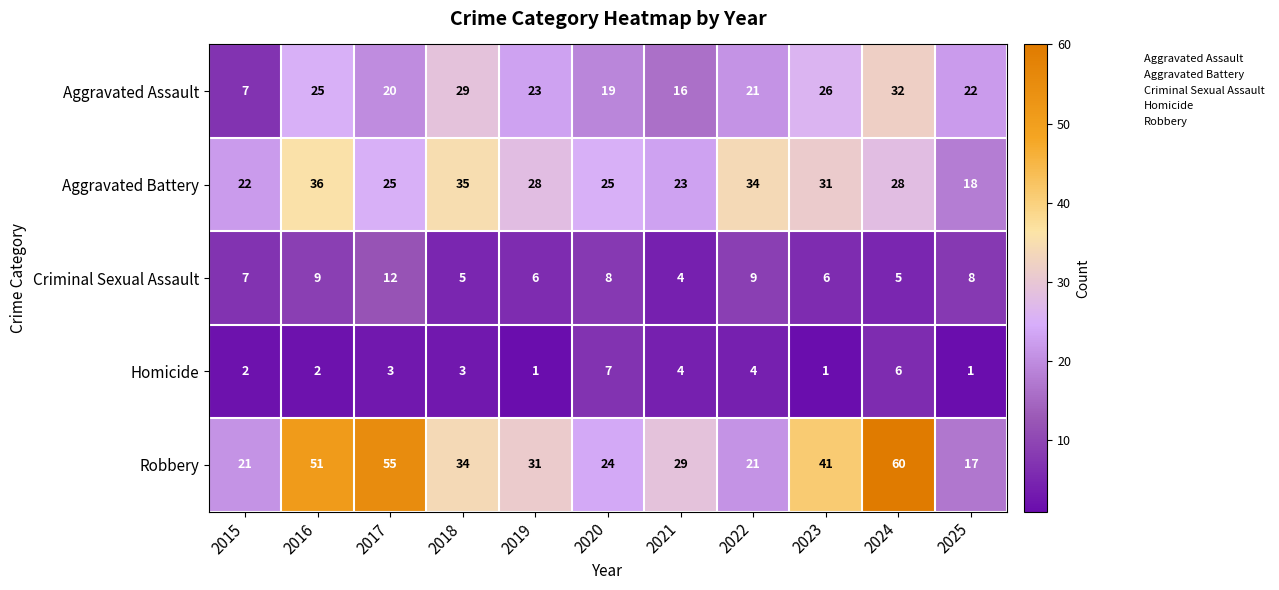

What is the total value across all series at 2016?

123